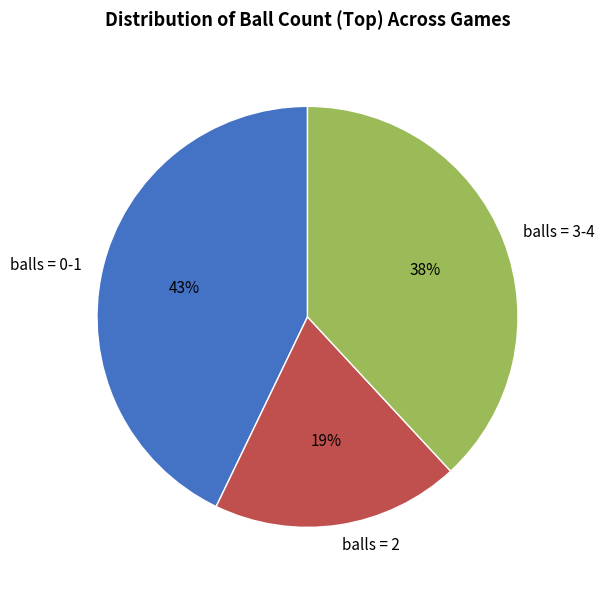

What is the largest slice in the pie chart?

balls = 0-1